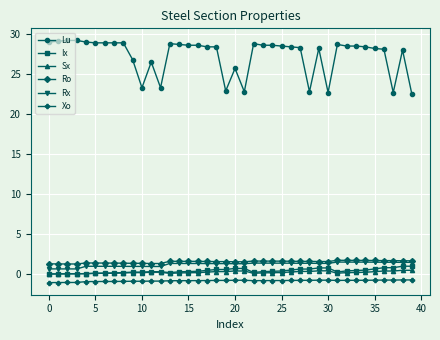

Which series has the largest total across all categories?

Lu